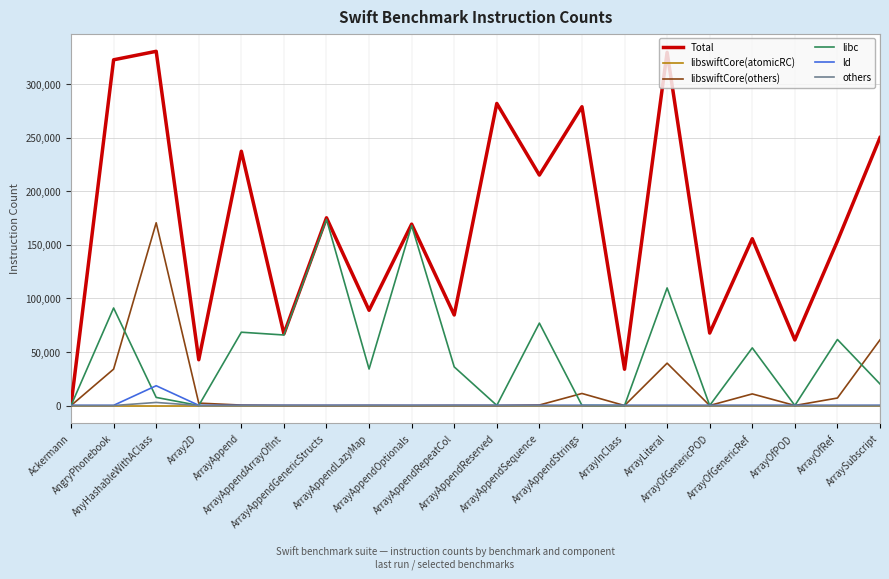

Which series has the widest spread of values?

Total